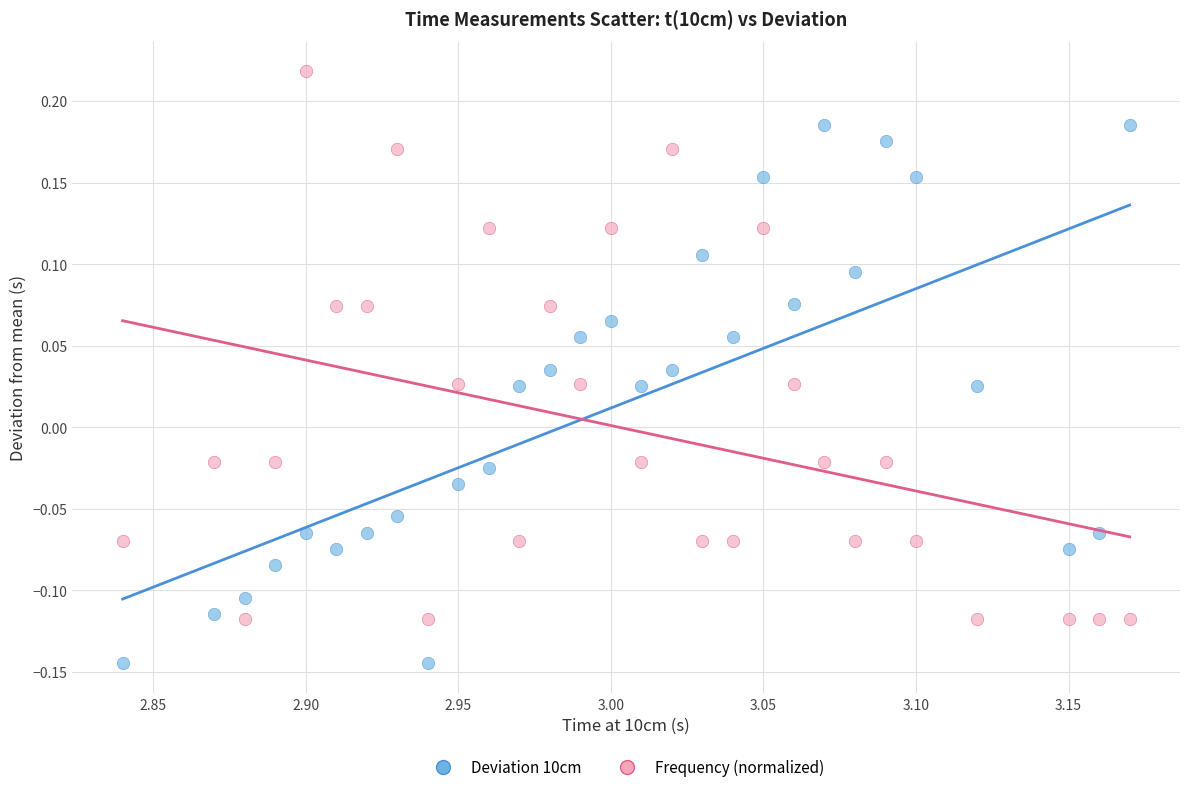

Which series has the widest spread of Y values?

Frequency (normalized)